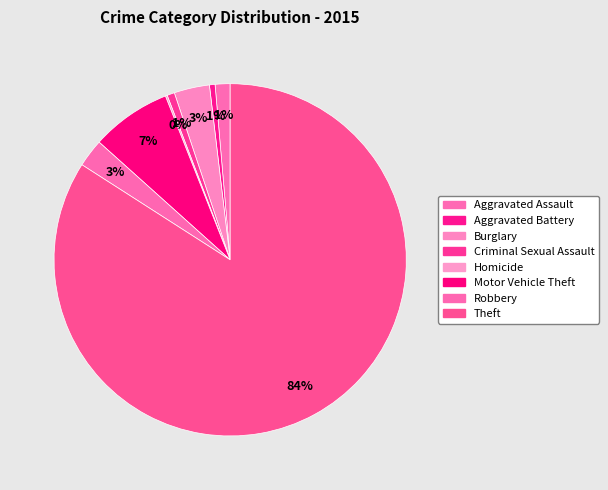

Which slice represents more than half of the pie?

Theft